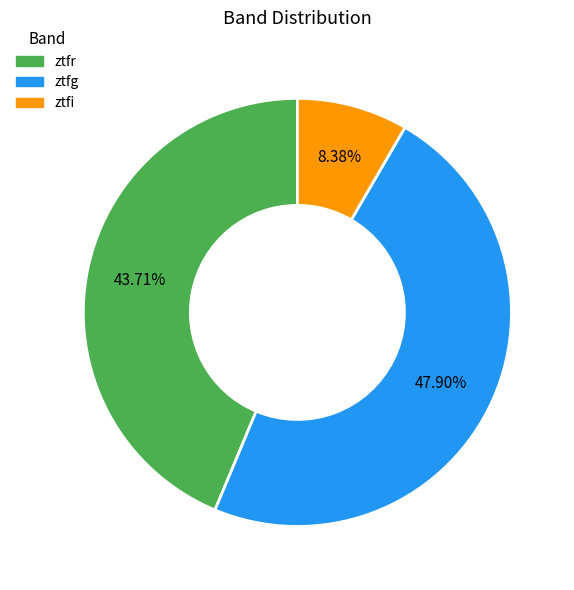

What portion of the pie excludes ztfr?

56.3%